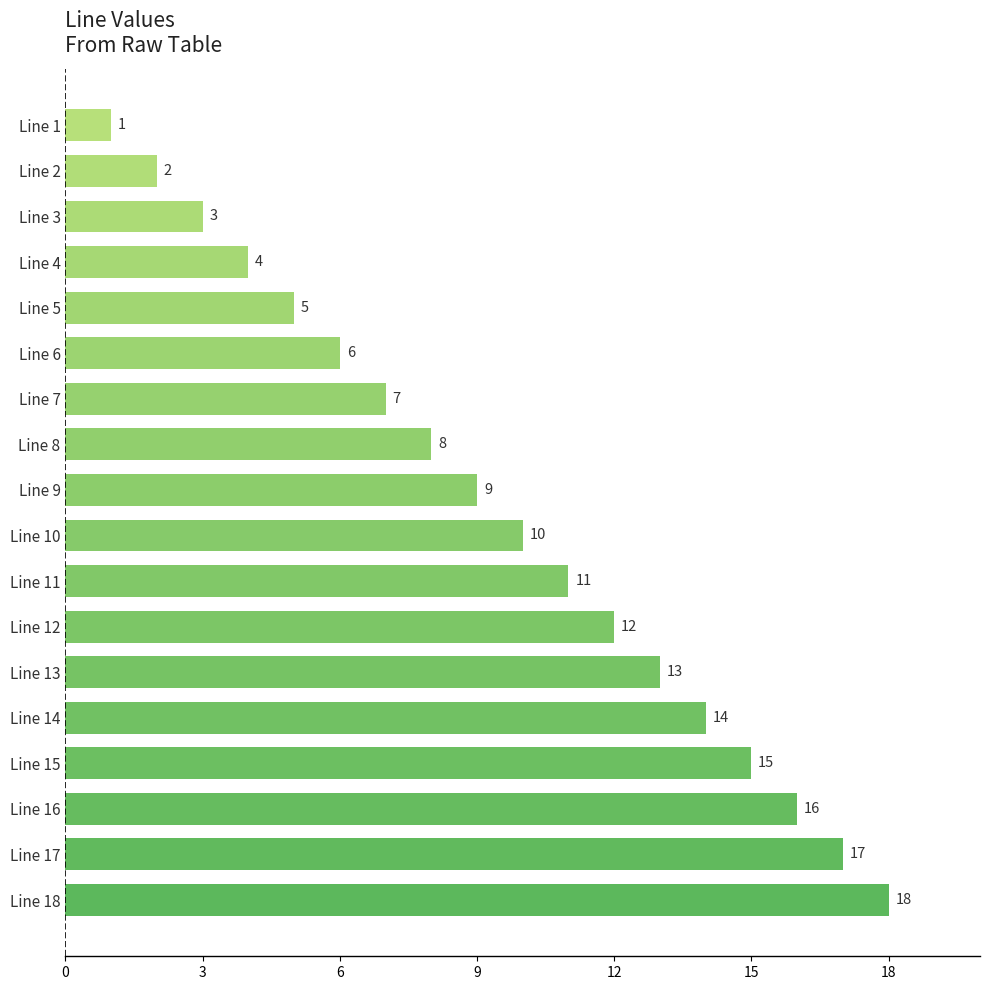

List the labels in order of value, largest first.

Line 18, Line 17, Line 16, Line 15, Line 14, Line 13, Line 12, Line 11, Line 10, Line 9, Line 8, Line 7, Line 6, Line 5, Line 4, Line 3, Line 2, Line 1